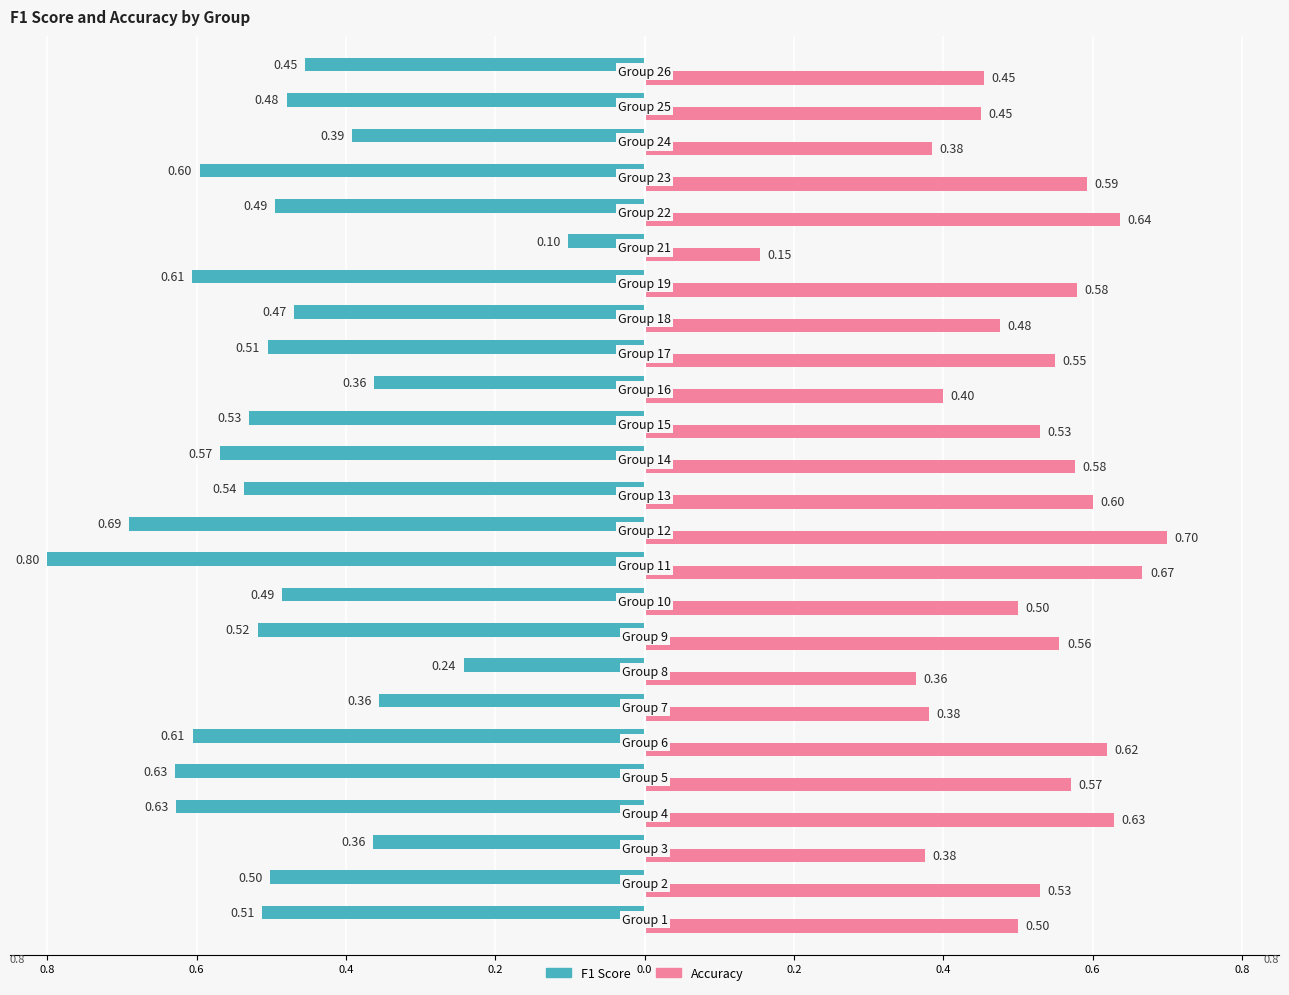

Reading right to left, extract all data points from this chart.

f1: 26=0.5	25=0.5	24=0.4	23=0.6	22=0.5	21=0.1	19=0.6	18=0.5	17=0.5	16=0.4	15=0.5	14=0.6	13=0.5	12=0.7	11=0.8	10=0.5	9=0.5	8=0.2	7=0.4	6=0.6	5=0.6	4=0.6	3=0.4	2=0.5	1=0.5
accuracy: 26=0.5	25=0.5	24=0.4	23=0.6	22=0.6	21=0.2	19=0.6	18=0.5	17=0.6	16=0.4	15=0.5	14=0.6	13=0.6	12=0.7	11=0.7	10=0.5	9=0.6	8=0.4	7=0.4	6=0.6	5=0.6	4=0.6	3=0.4	2=0.5	1=0.5